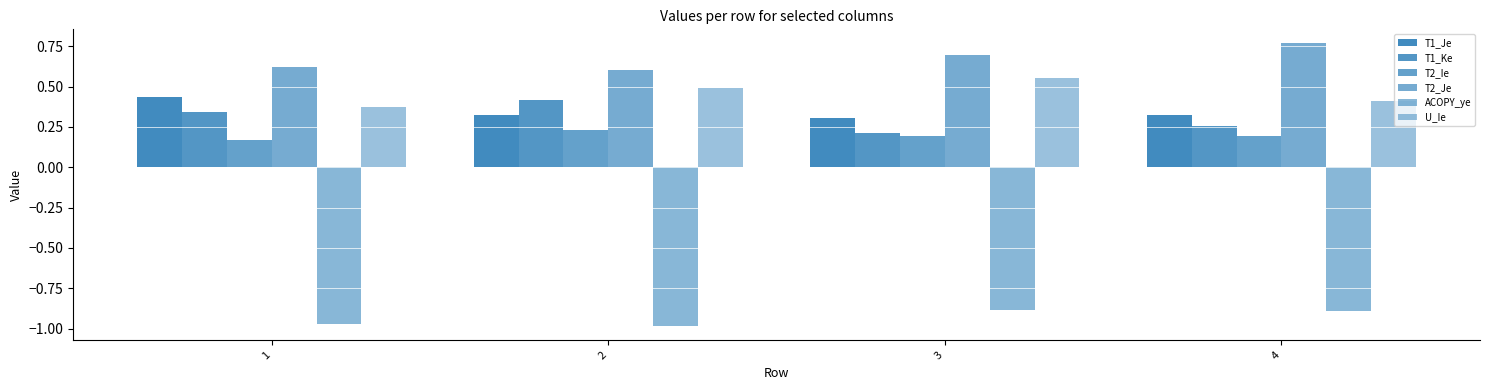

Which series has the widest spread of values?

T1_Ke